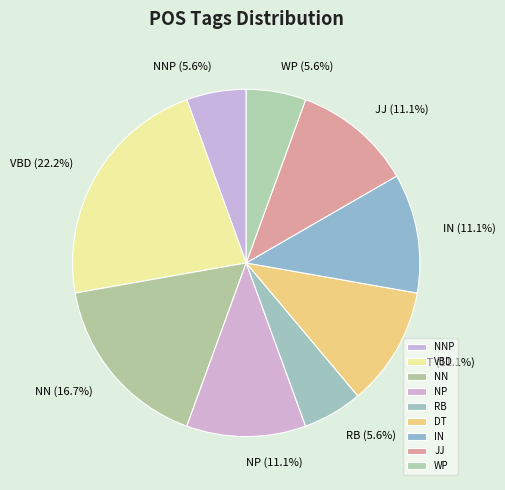

What percentage is the DT slice, to the nearest percent?

11%